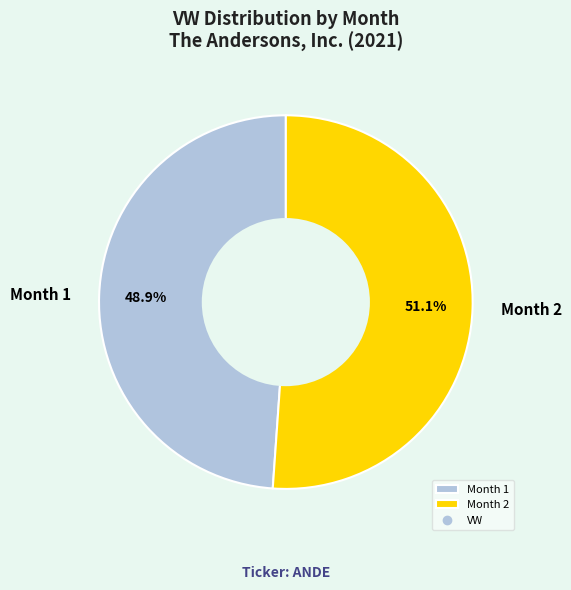

Count the number of slices in the pie.

2